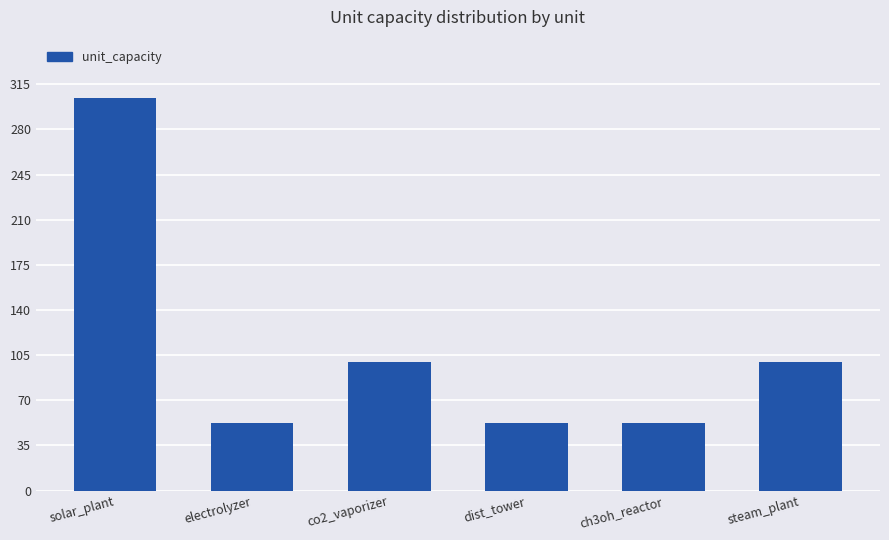

What is the value of the 1st bar from the left?

304